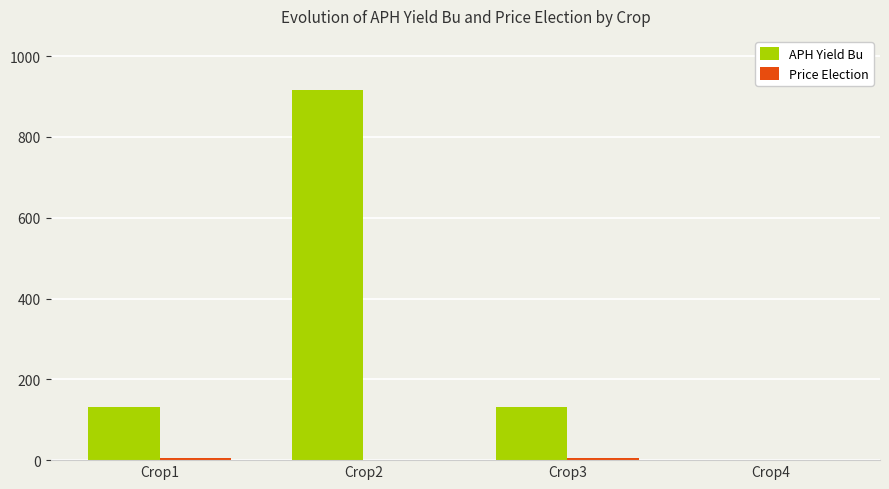

Which series has the largest total across all categories?

APH Yield Bu